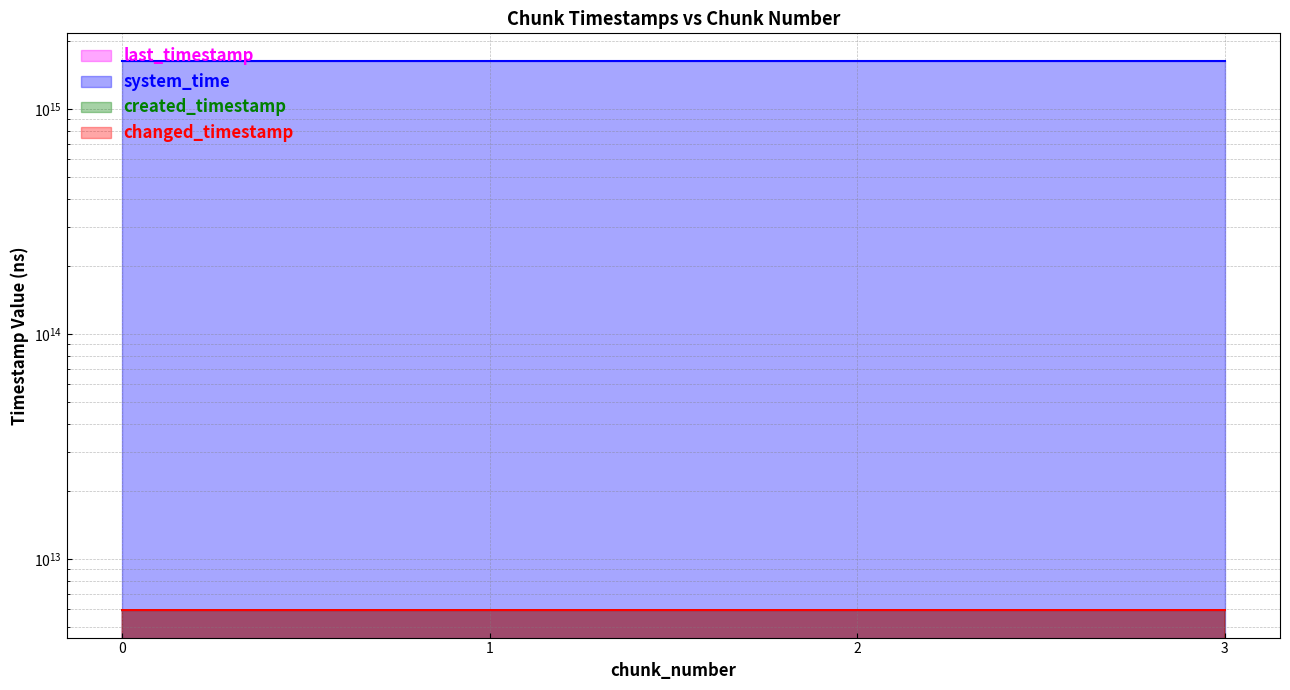

True or false: system_time has more than 1 interior local peaks.

False